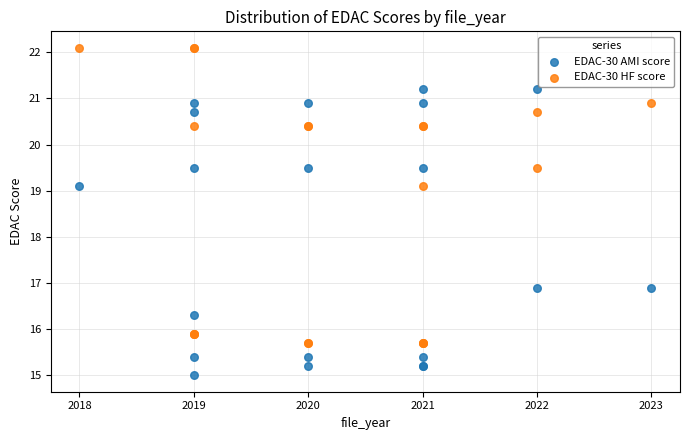

Which series reaches the minimum Y coordinate?

EDAC-30 AMI score